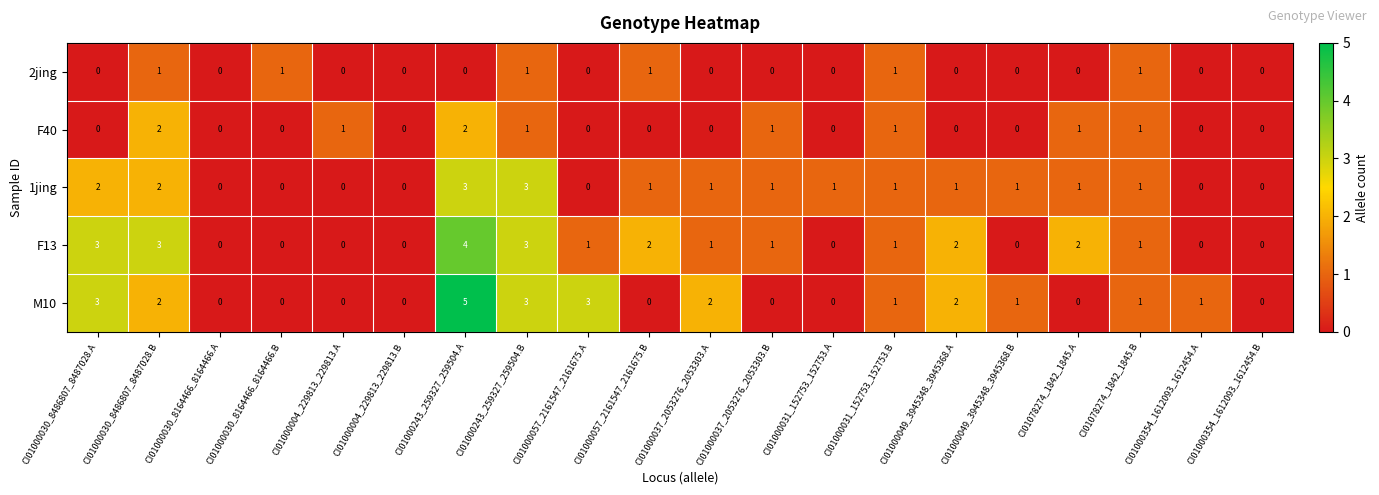

At which category is the sum across all series the highest?

CI01000243_259327_259504.A